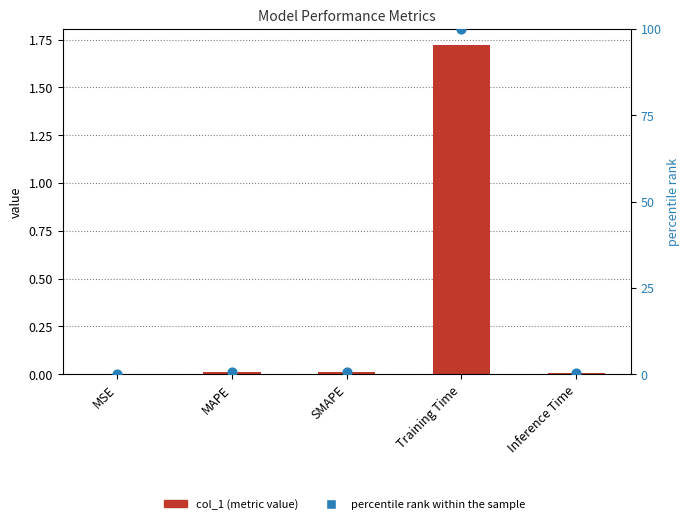

Which series has the largest Y range (max minus min)?

percentile rank within the sample